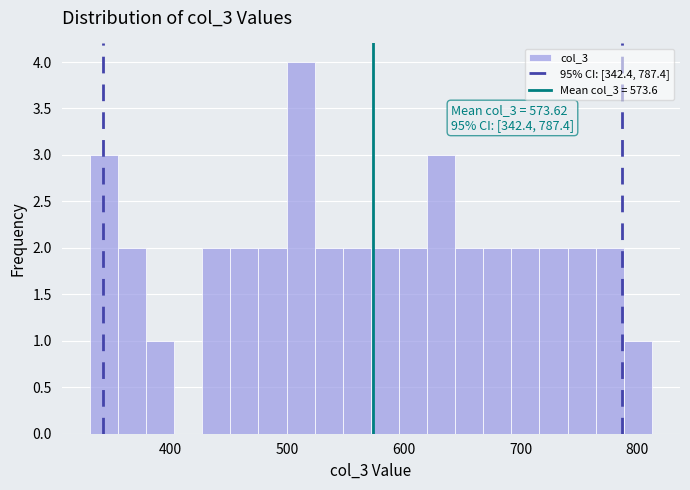

Read against the x-axis, roughly where is the centre of the tallest bar?

510